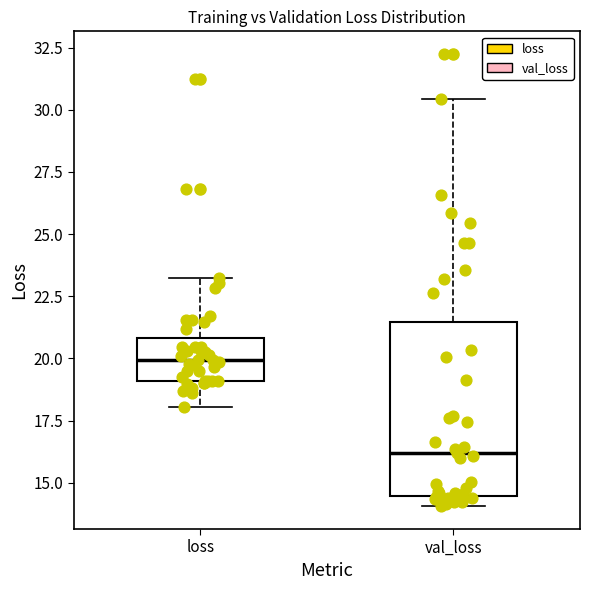

Where is the lower edge of the box for loss on the y-axis? The values are not printed on the chart, so give them approximately, as read against the axis.

19.0